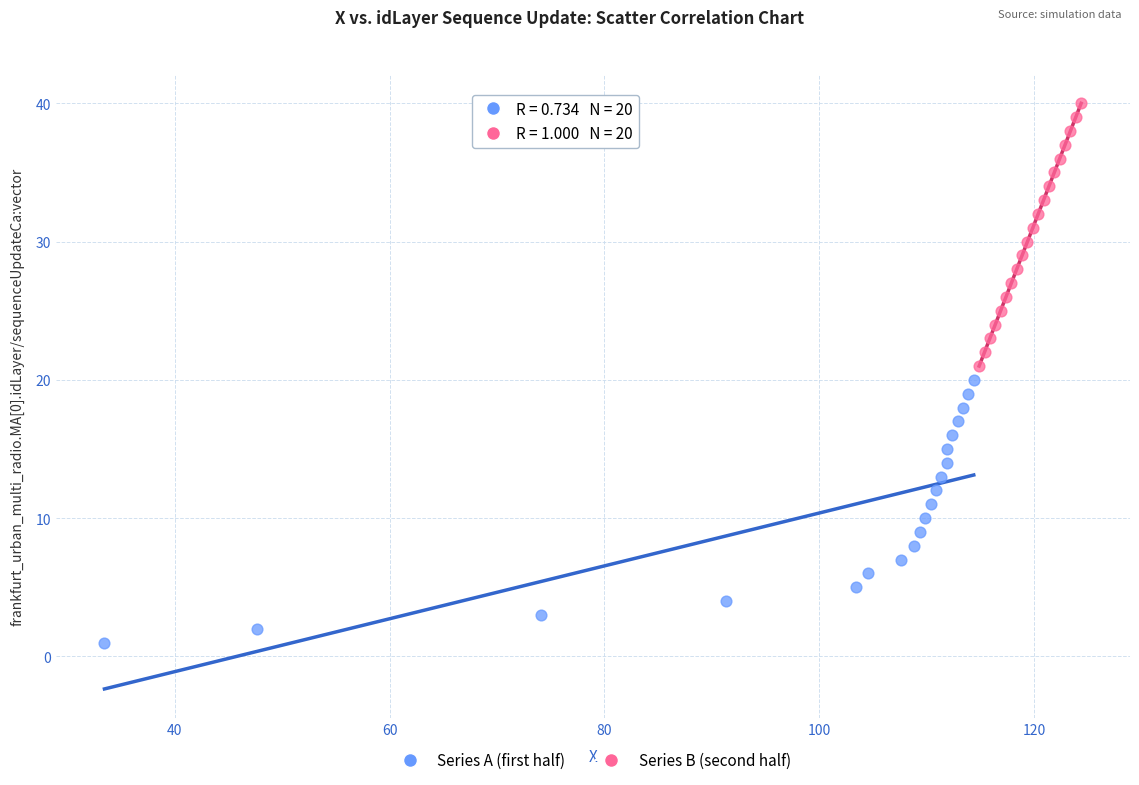

Which series reaches the maximum Y coordinate?

Series B (second half)